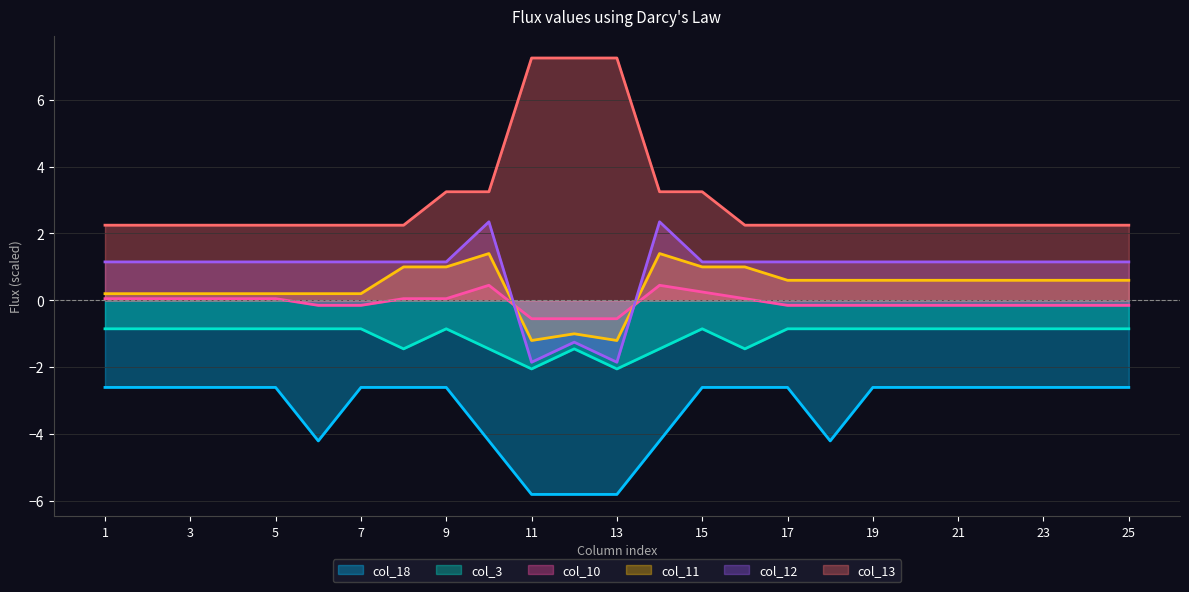

What is the value of the col_11 point at the 9th from the left?

1.0